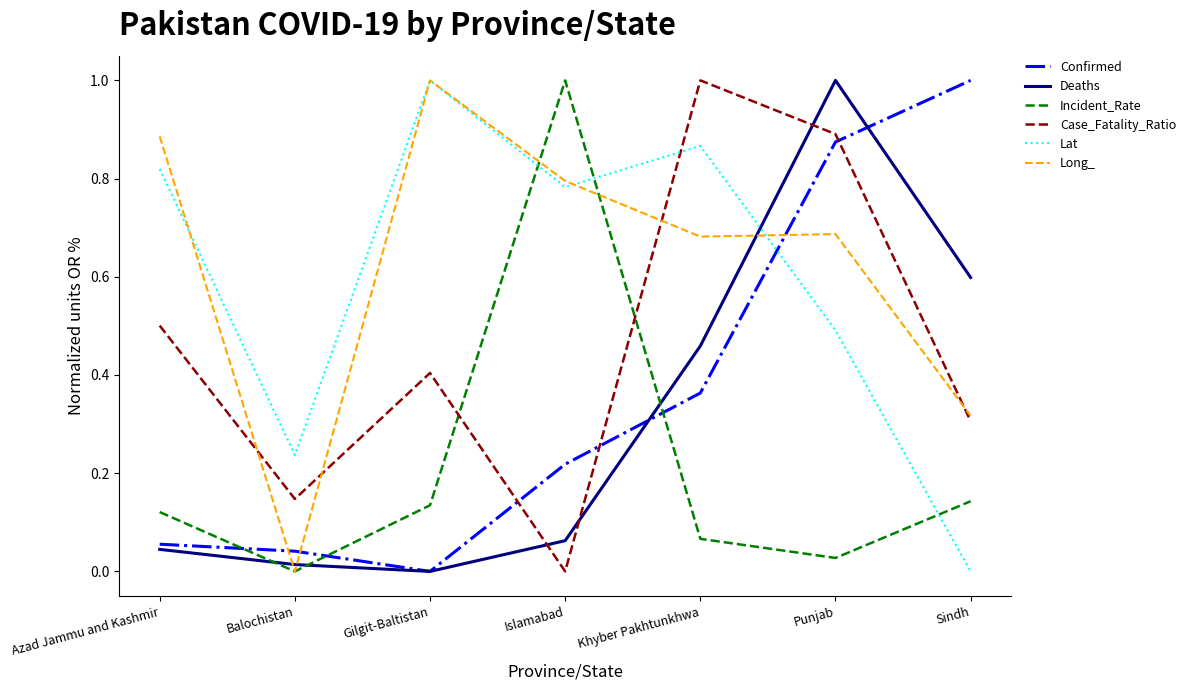

What position from the left is Khyber Pakhtunkhwa?

5